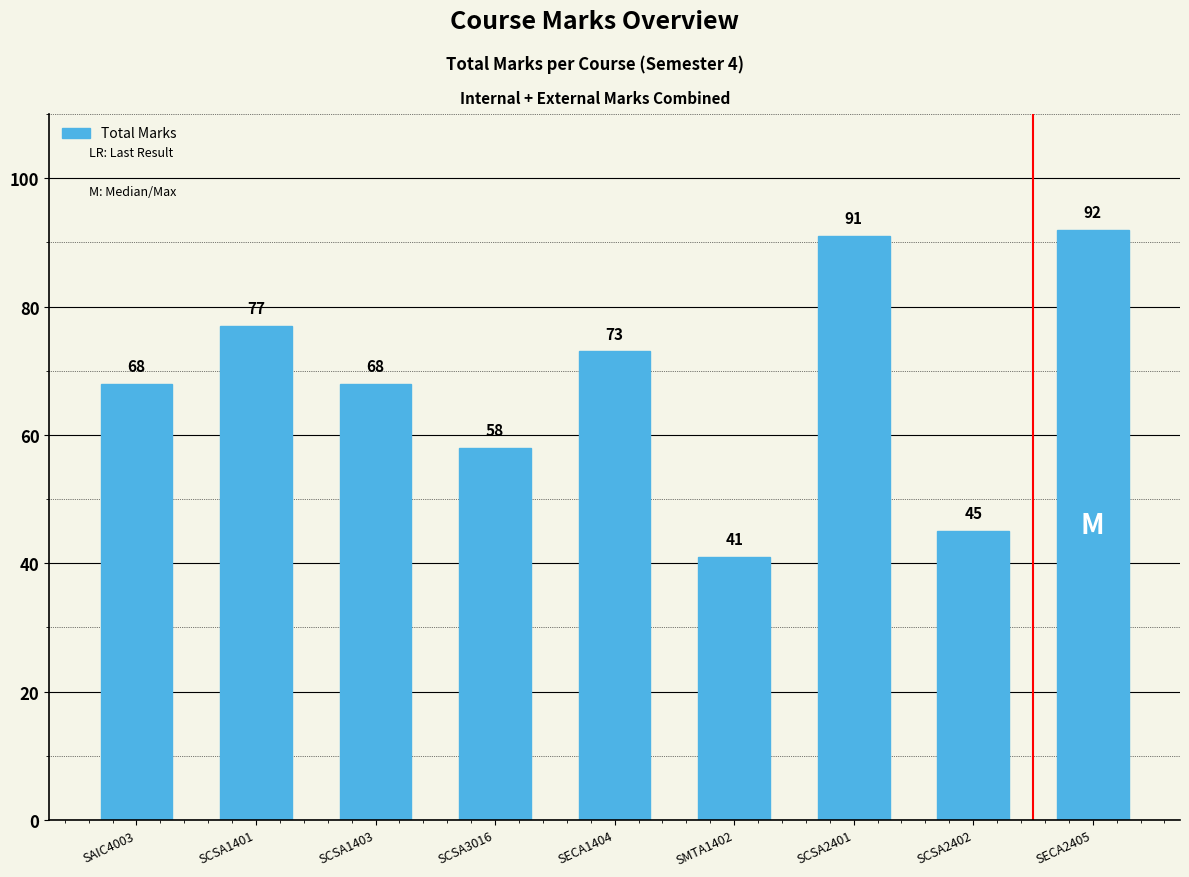

What position from the left is SAIC4003?

1